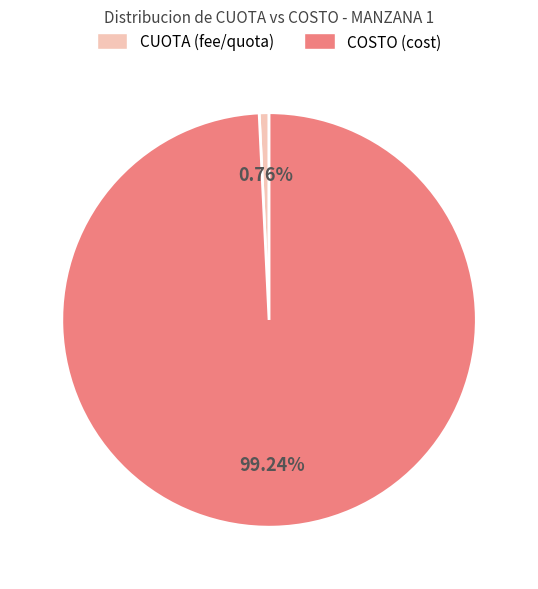

Is there a majority slice in this chart?

Yes